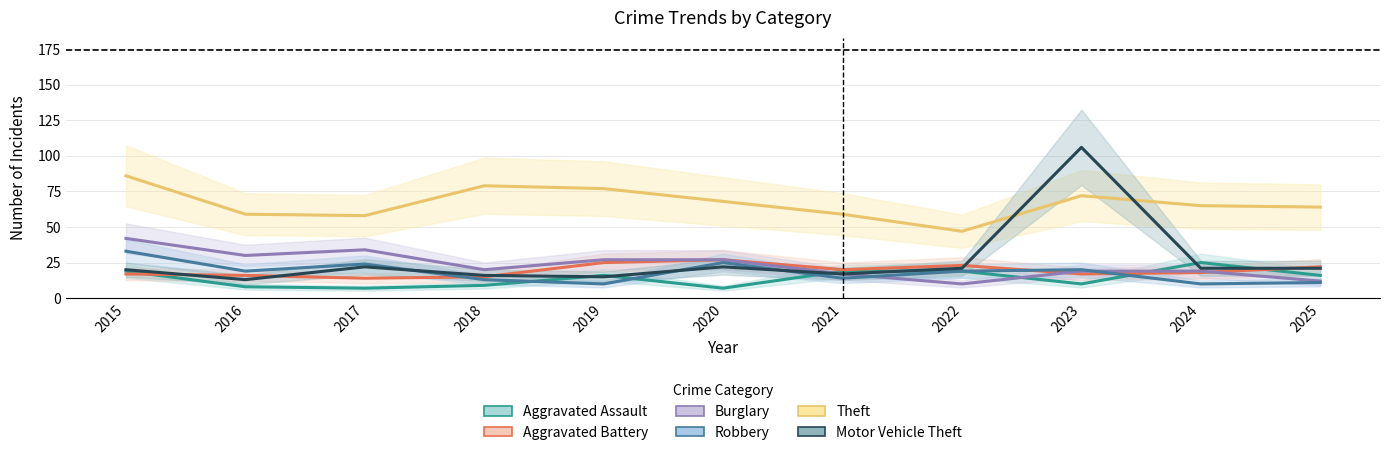

Which category has the highest value in the Motor Vehicle Theft series?

2023